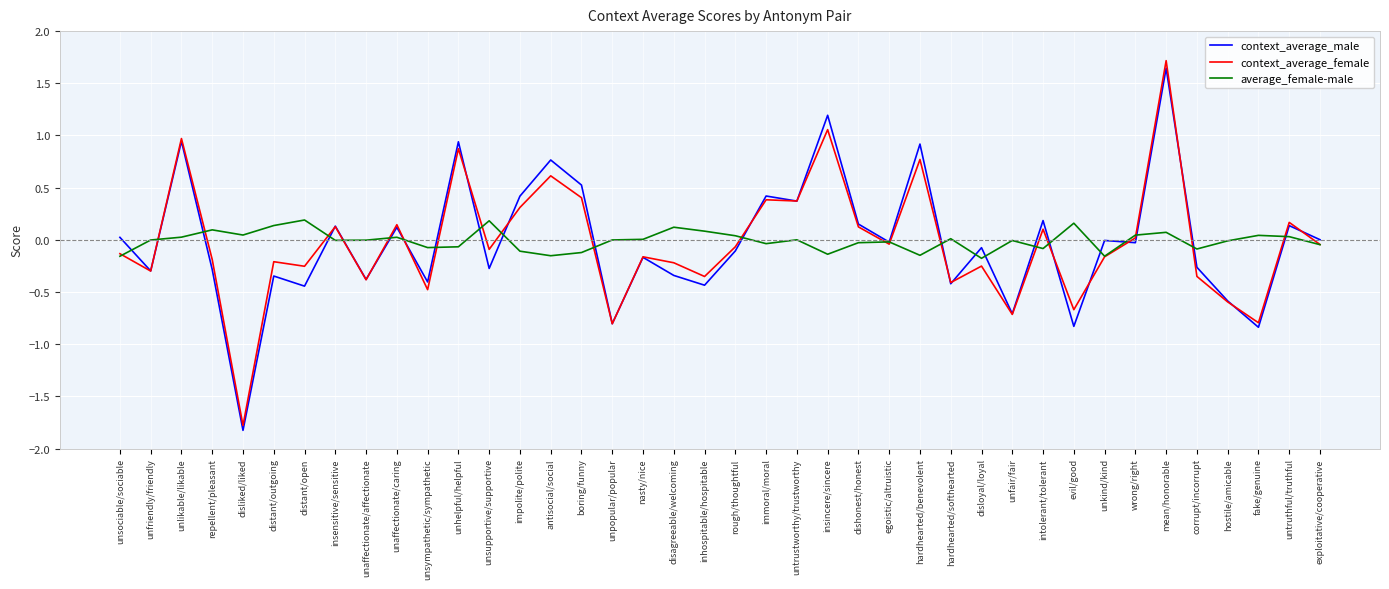

Between evil/good and wrong/right, which series saw the biggest shift?

context_average_male